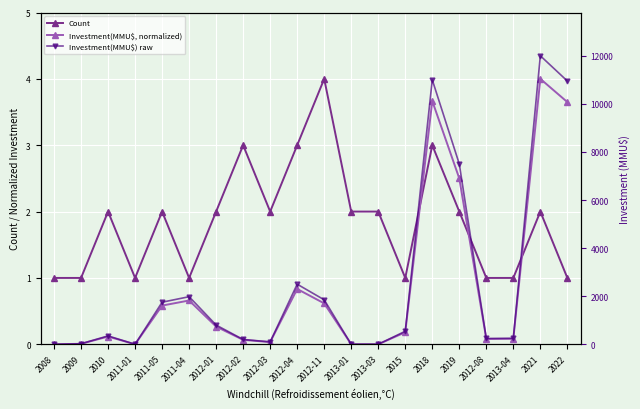

True or false: Investment(MMU$) raw has more than 0 interior local peaks.

True